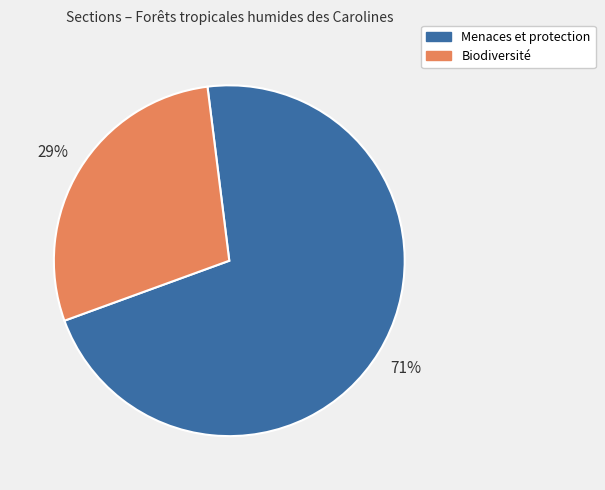

Count the number of slices in the pie.

2